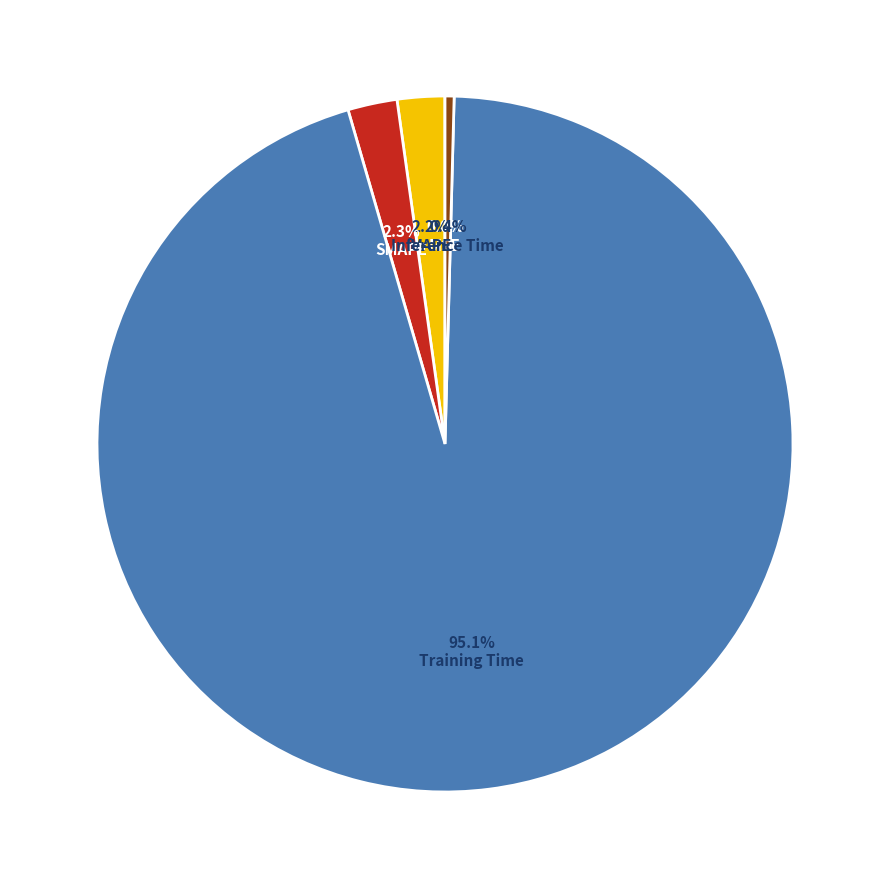

Is Training Time the majority of the pie?

Yes